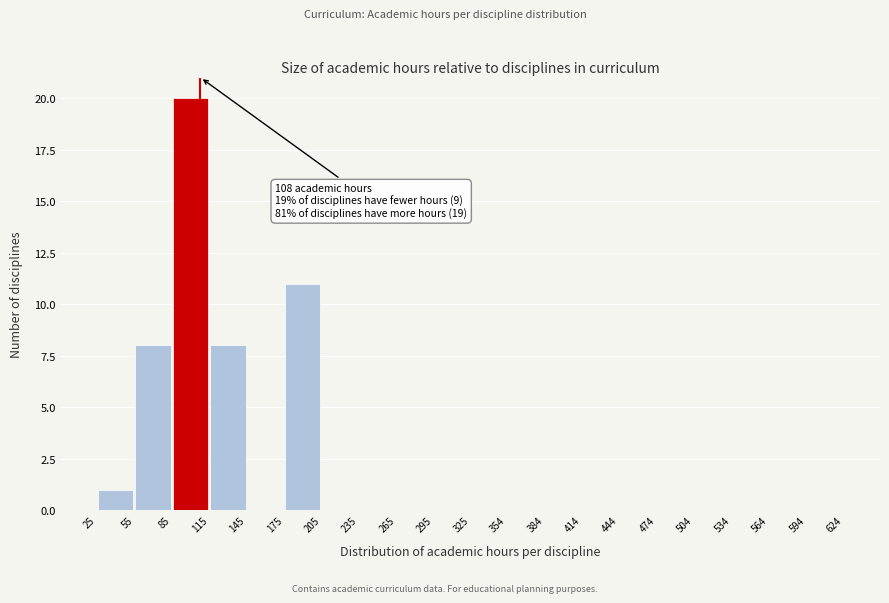

Over which range of the x-axis is the bar tallest?

85 to 115